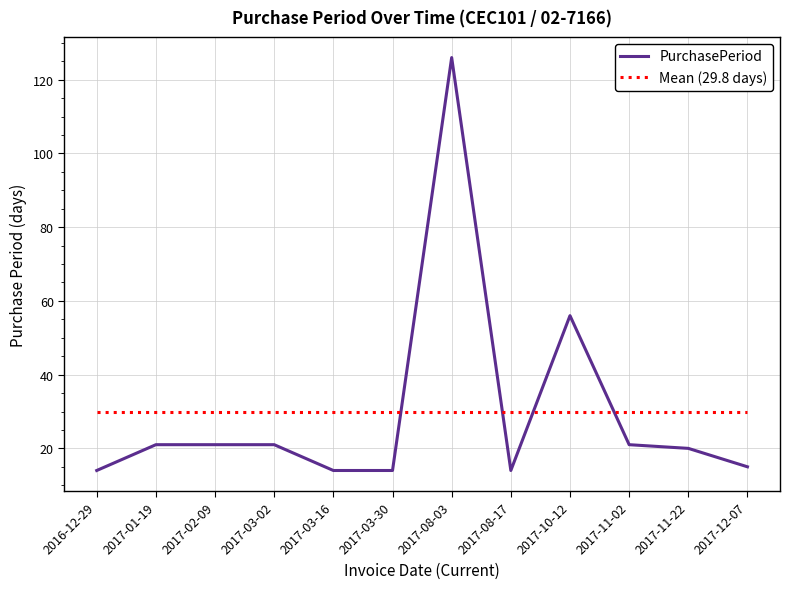

What is the label of the 12th point from the left?

2017-12-07